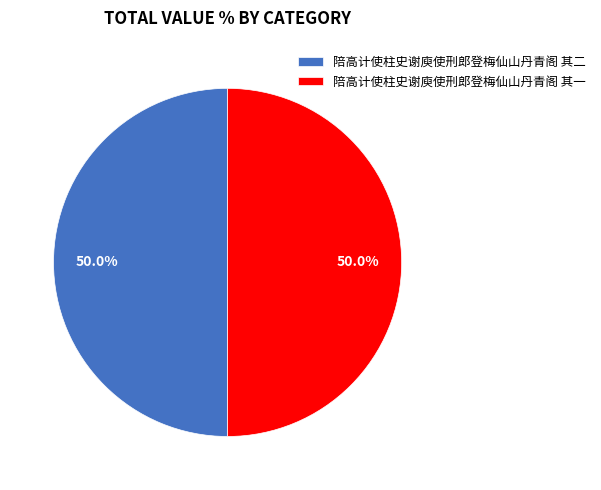

How many slices are in this pie chart?

2